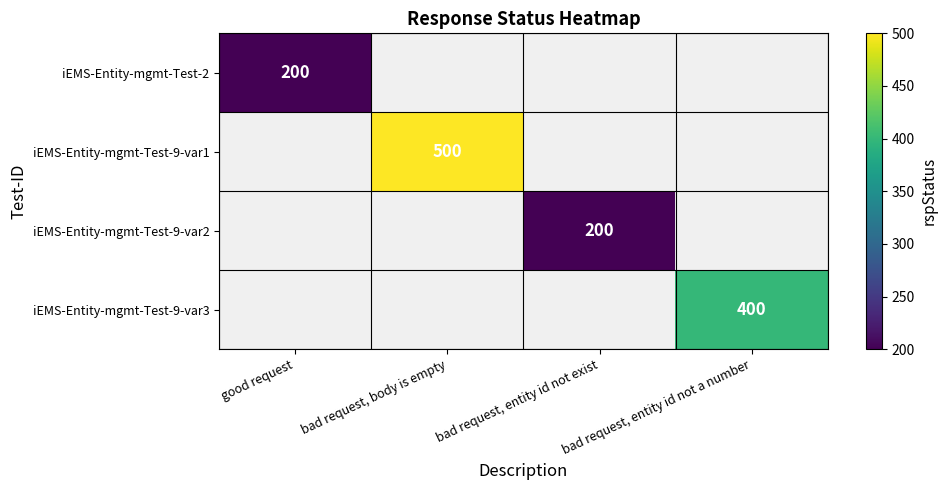

Is it true that iEMS-Entity-mgmt-Test-9-var1 equals 500 at bad request, body is empty?

True